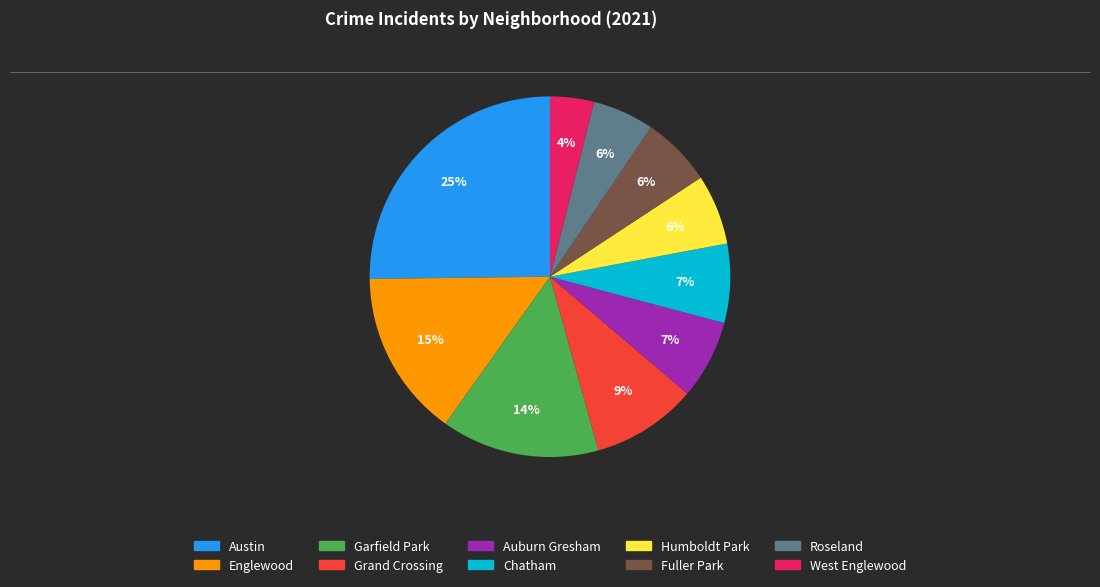

How many segments does this pie chart have?

10